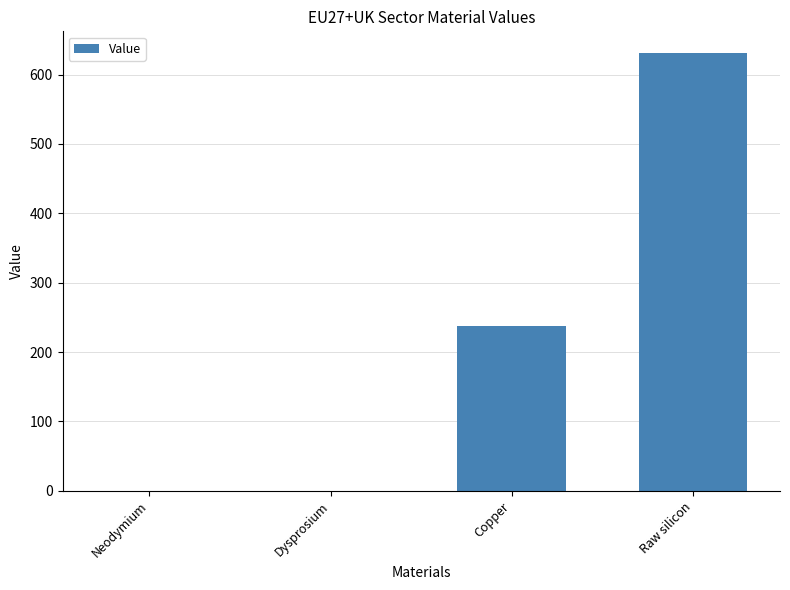

Does the chart contain stacked bars?

No